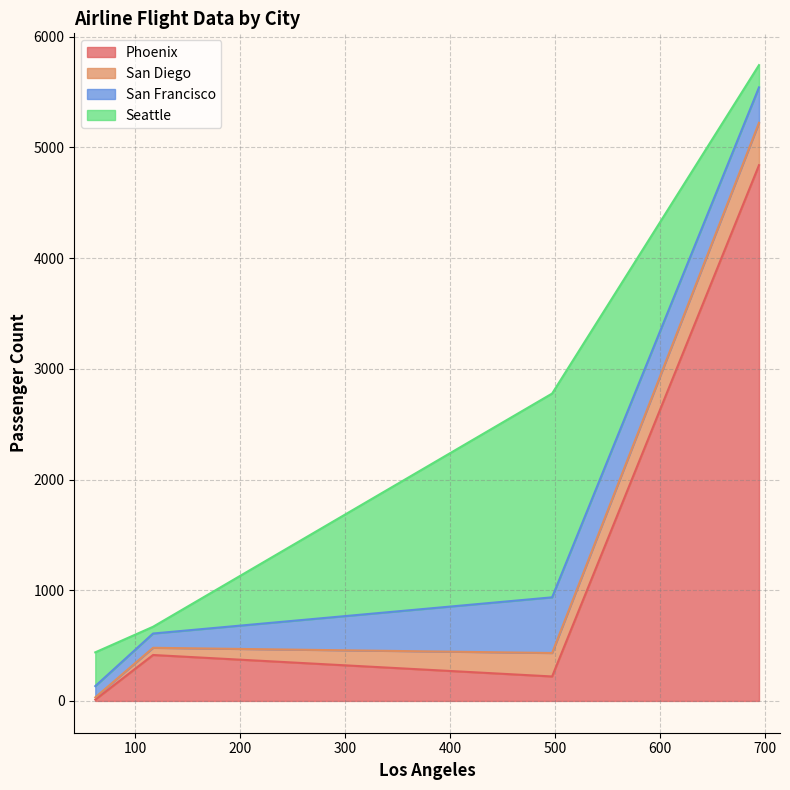

What is the highest value of the Phoenix series?

4840